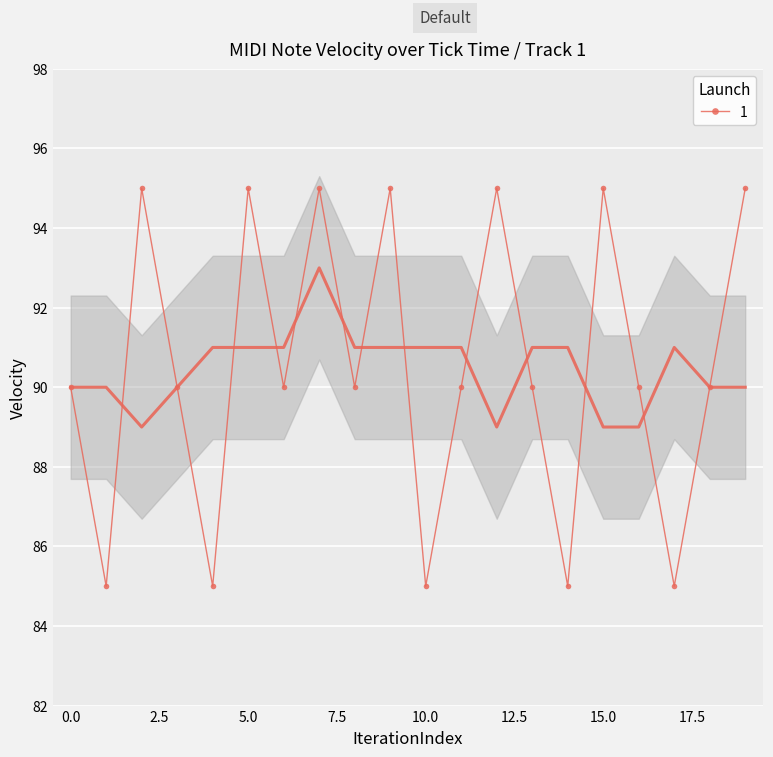

What is the sum of all values?

1810